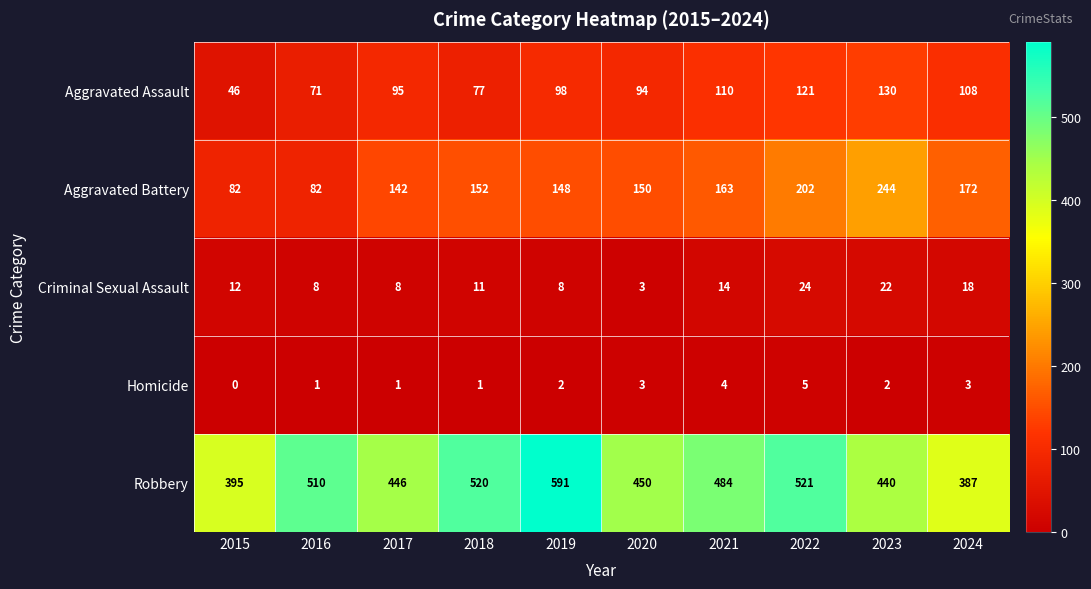

Rank the series at 2015 from highest to lowest value.

Robbery, Aggravated Battery, Aggravated Assault, Criminal Sexual Assault, Homicide